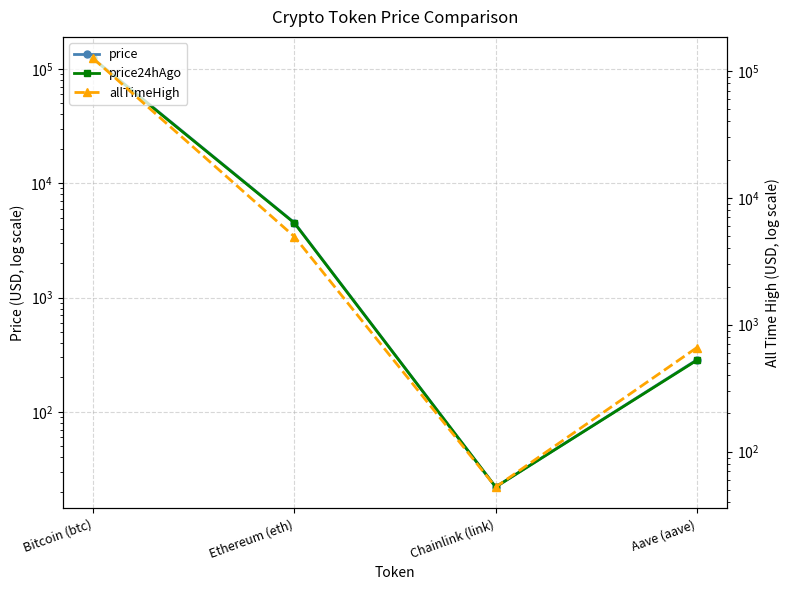

True or false: allTimeHigh and price24hAgo intersect in this chart.

False